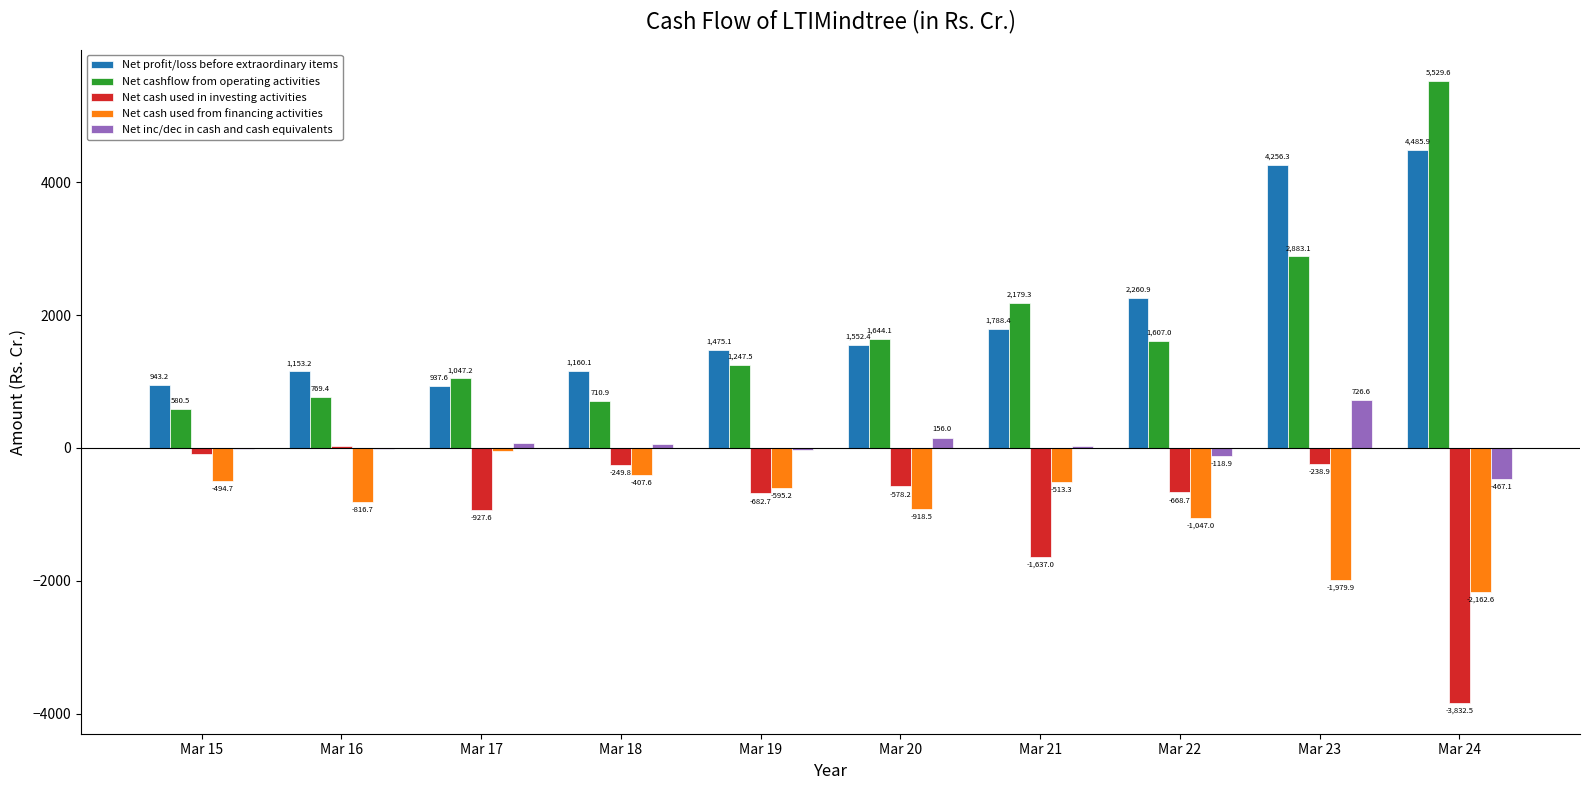

What are all the series names shown in the legend?

Net profit/loss before extraordinary items, Net cashflow from operating activities, Net cash used in investing activities, Net cash used from financing activities, Net inc/dec in cash and cash equivalents